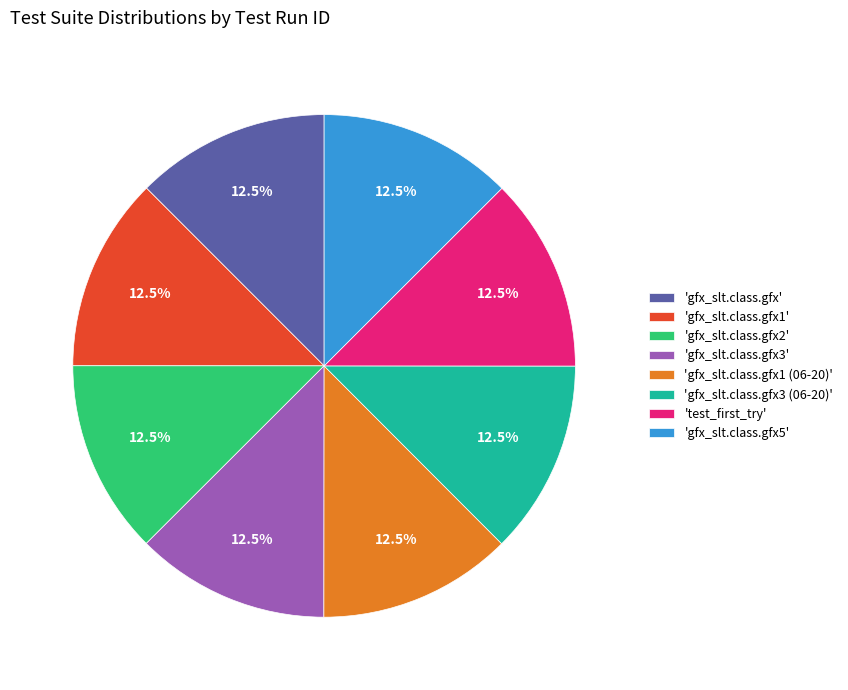

How many slices are in this pie chart?

8